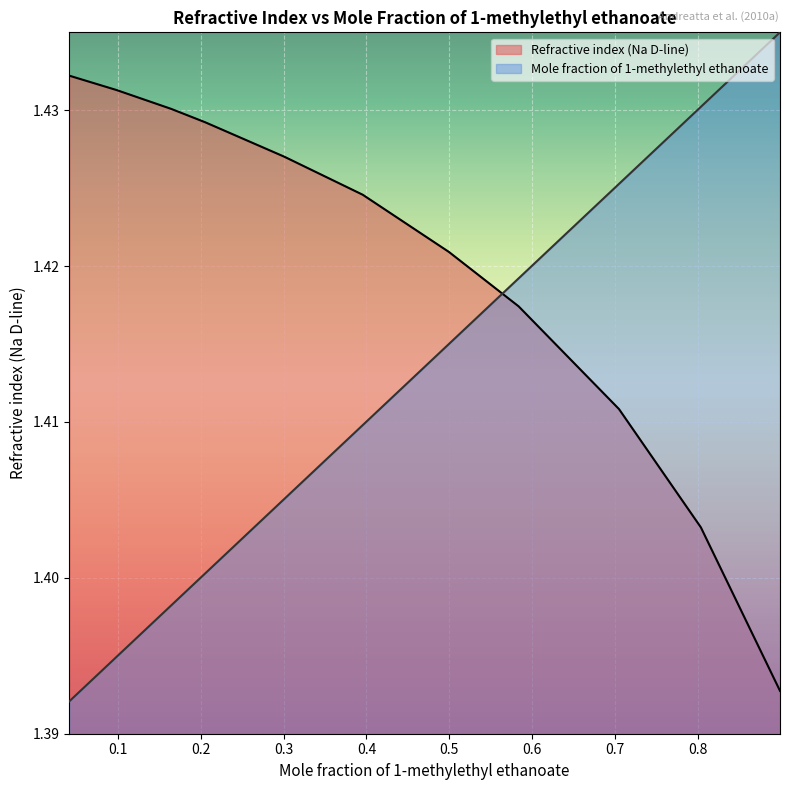

True or false: Refractive index (Na D-line) has a value of 2.0 at 0.301.

False